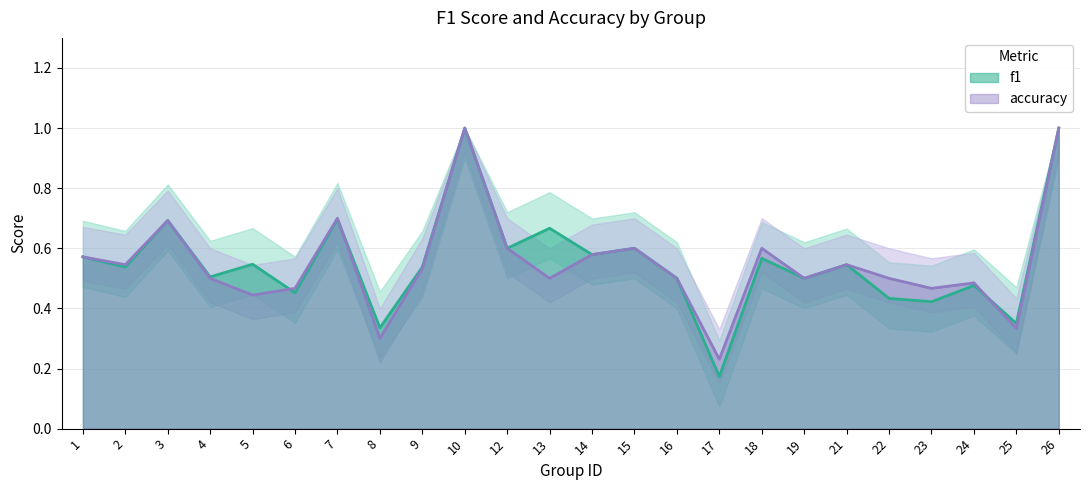

What is the average value of the f1 series?

0.6